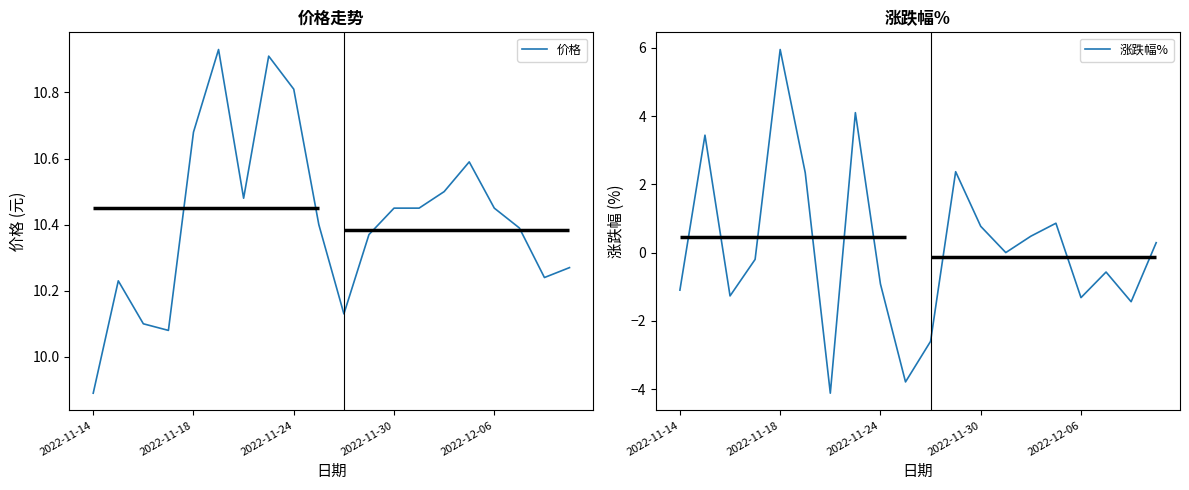

The 涨跌幅% series shows 4.1 at 7. True or false?

True